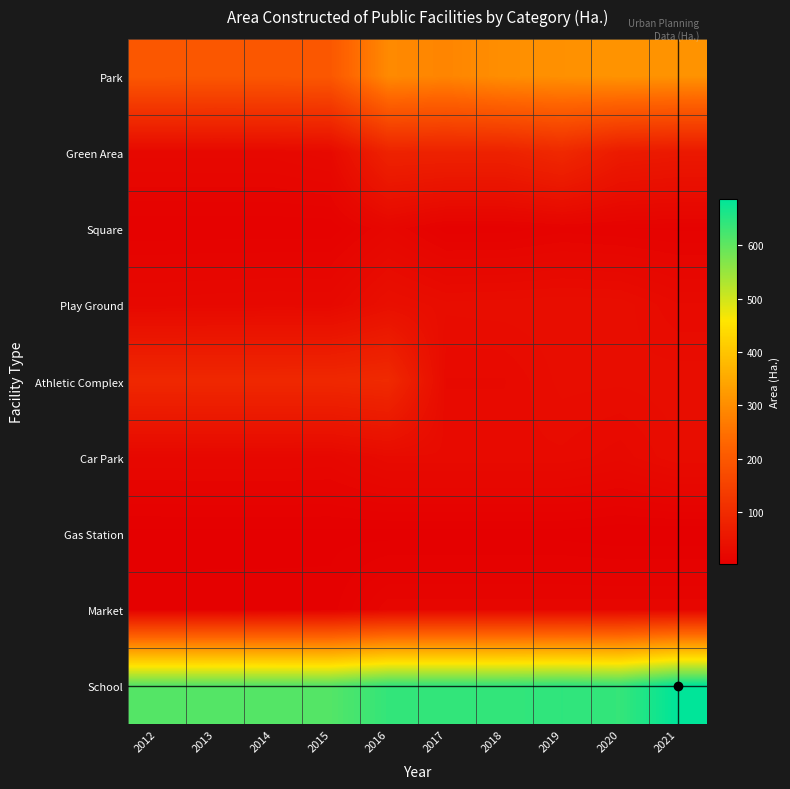

At 2019, list the series in order from largest to smallest.

School, Park, Green Area, Play Ground, Athletic Complex, Car Park, Market, Square, Gas Station